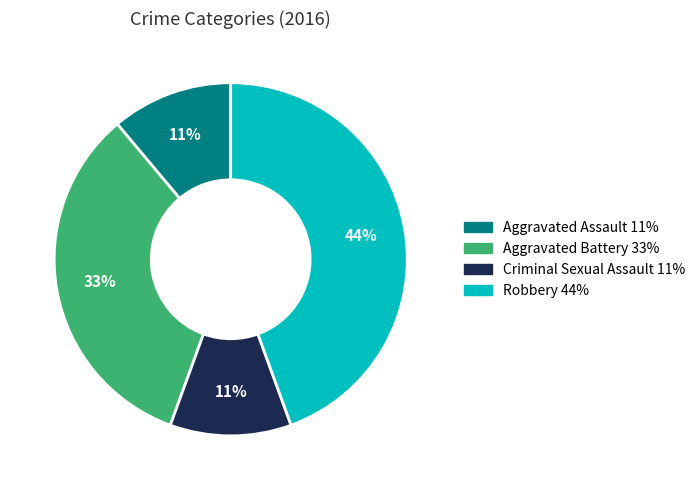

To the nearest percent, what percentage of the pie is Robbery?

44%